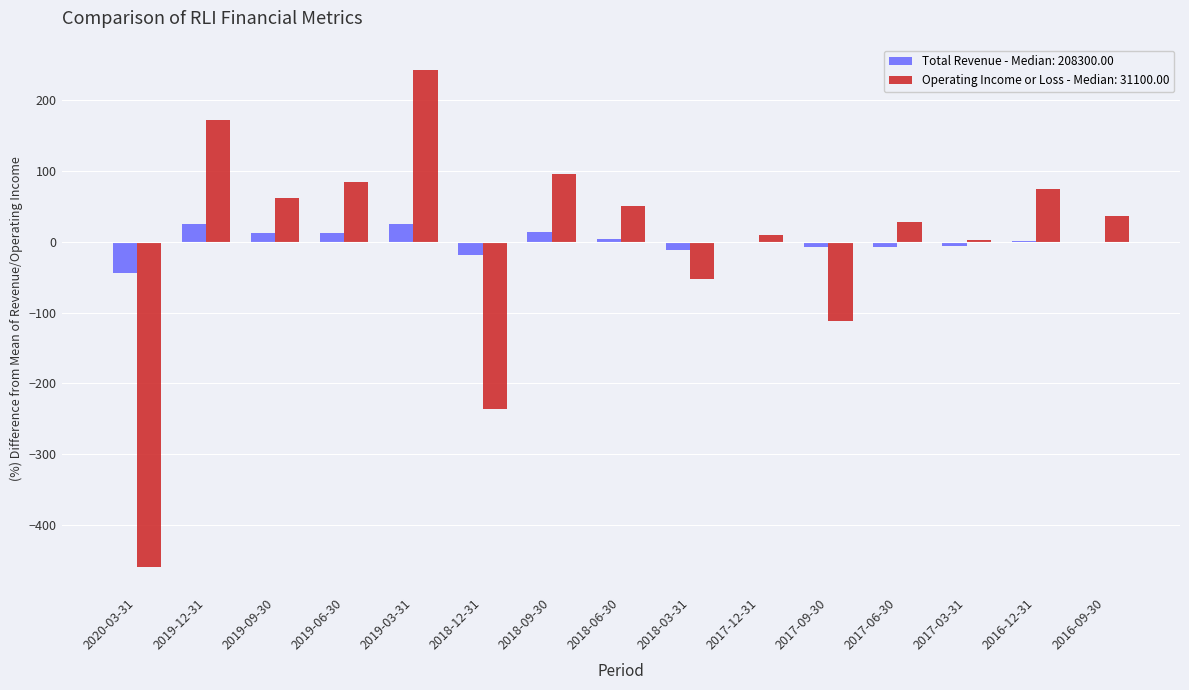

Which label corresponds to the largest value in the chart?

2019-03-31